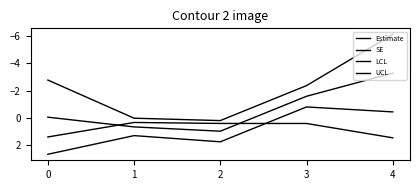

How many lines are shown in the chart?

4